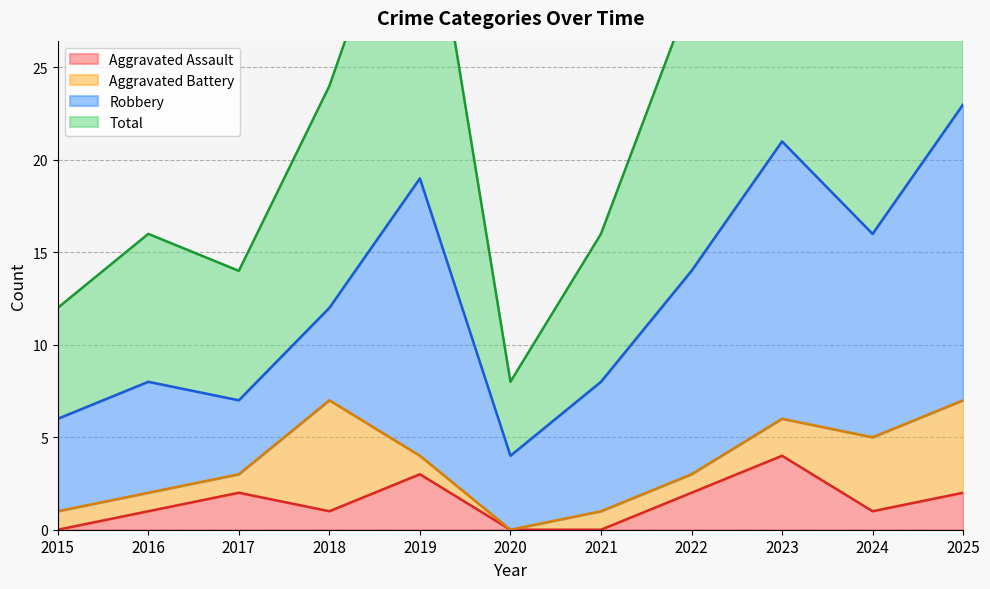

Is it true that Total equals 46 at 2024?

False